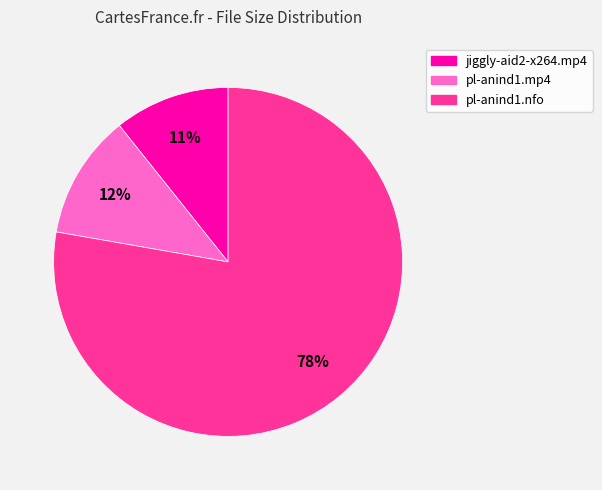

Combined, do pl-anind1.nfo and pl-anind1.mp4 account for over 50%?

Yes